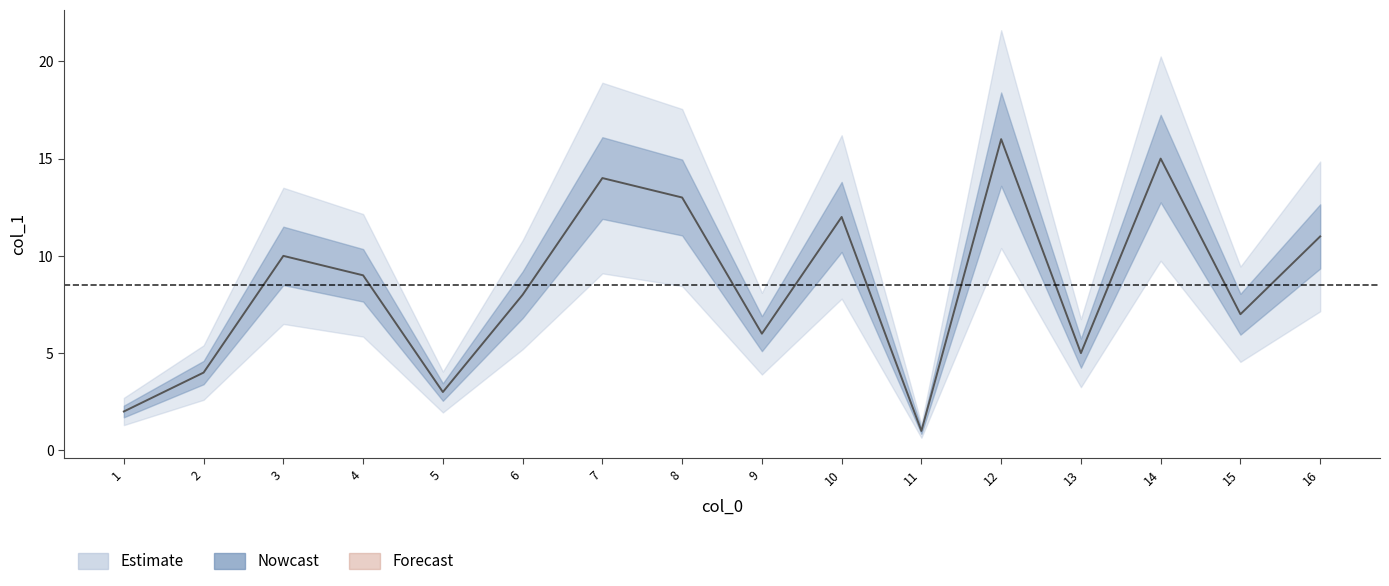

What is the average value?

8